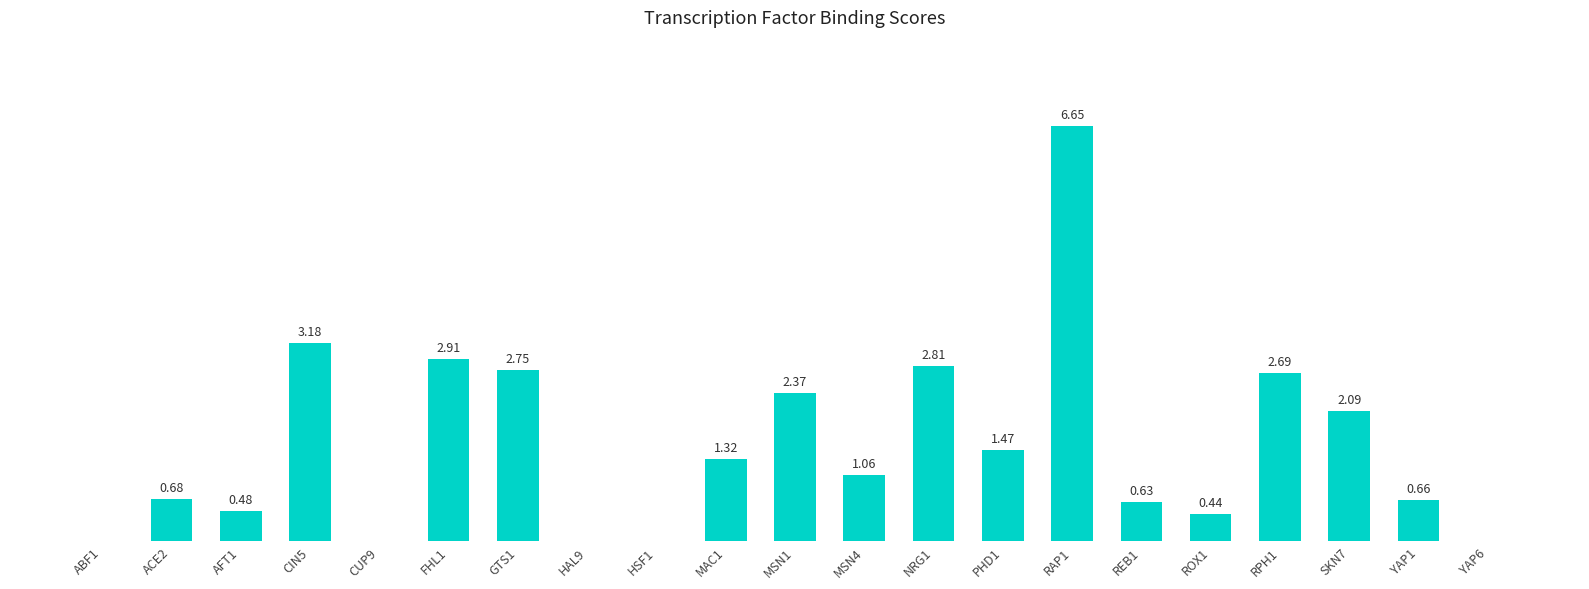

Between ROX1 and CIN5, which is larger?

CIN5